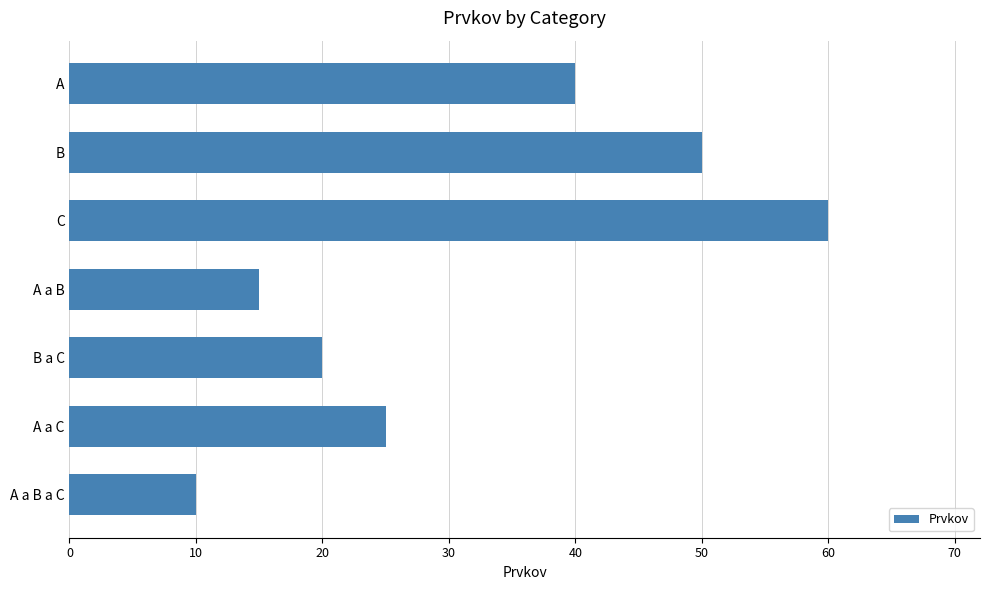

At which category does the chart reach its minimum across all series?

A a B a C